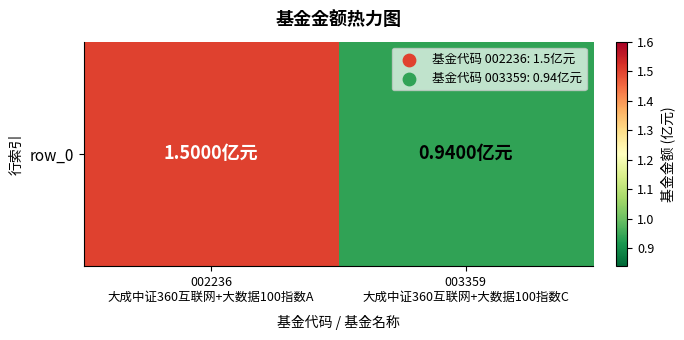

List the labels in order of value, smallest first.

003359
大成中证360互联网+大数据100指数C, 002236
大成中证360互联网+大数据100指数A